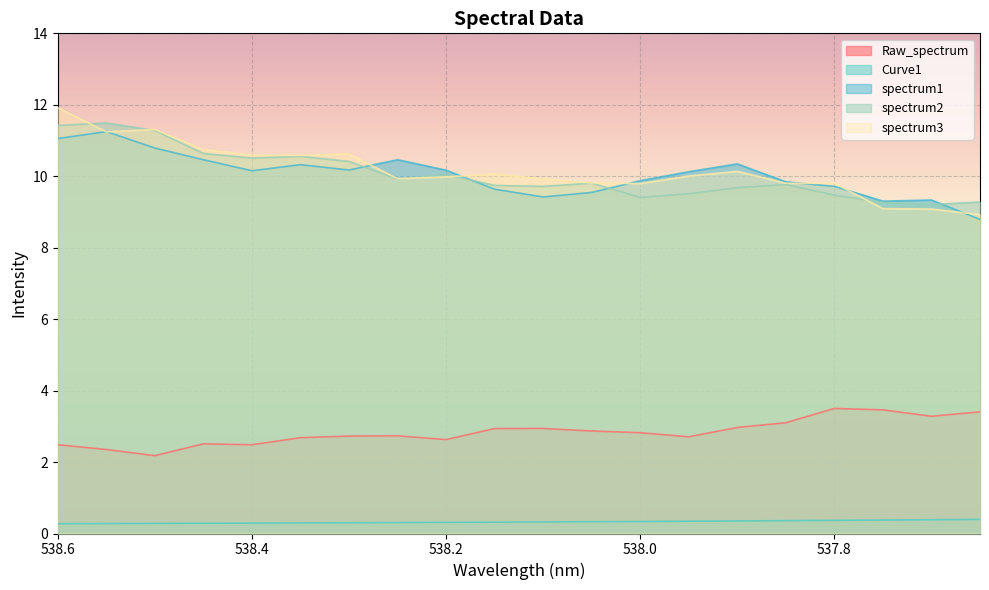

True or false: spectrum1 and Raw_spectrum intersect in this chart.

False